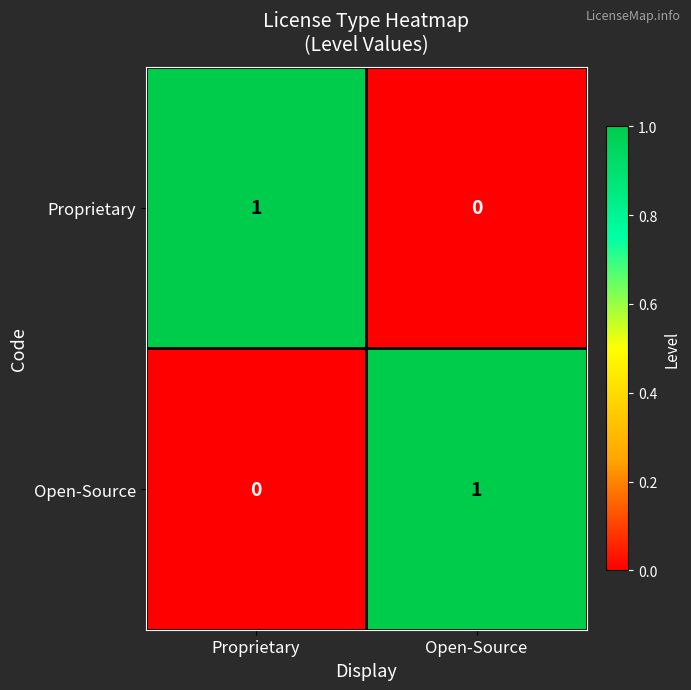

How many series are shown in this chart?

2